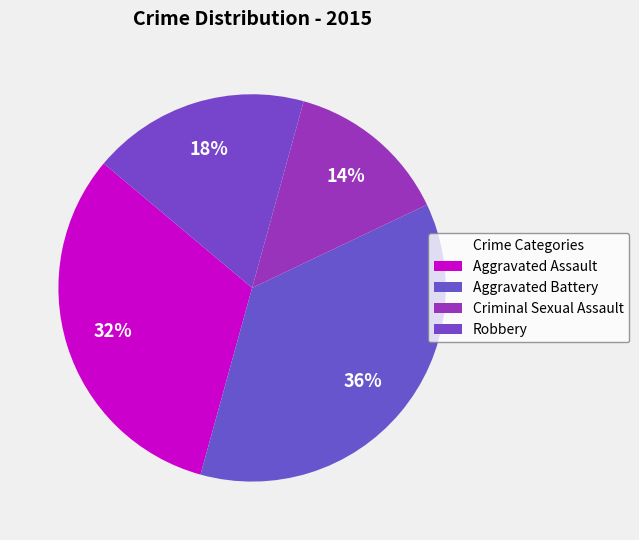

Which category has the biggest portion of the pie?

Aggravated Battery